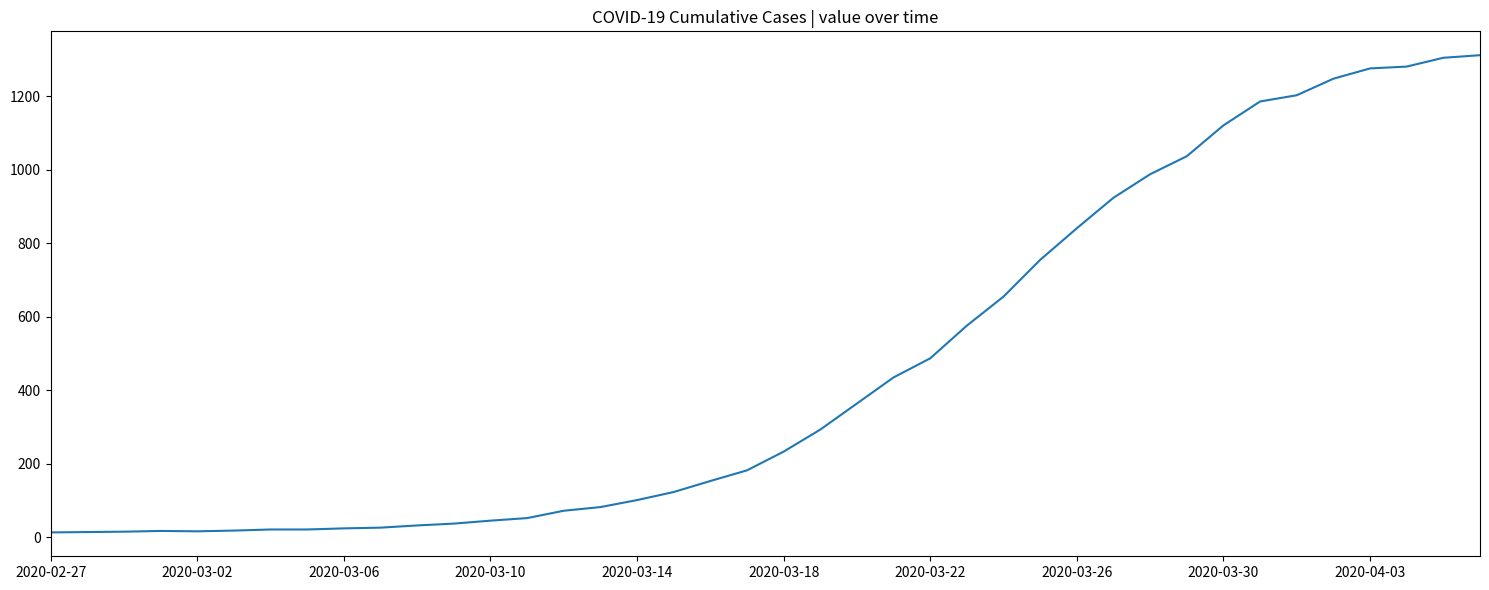

How many distinct data groups are displayed?

1